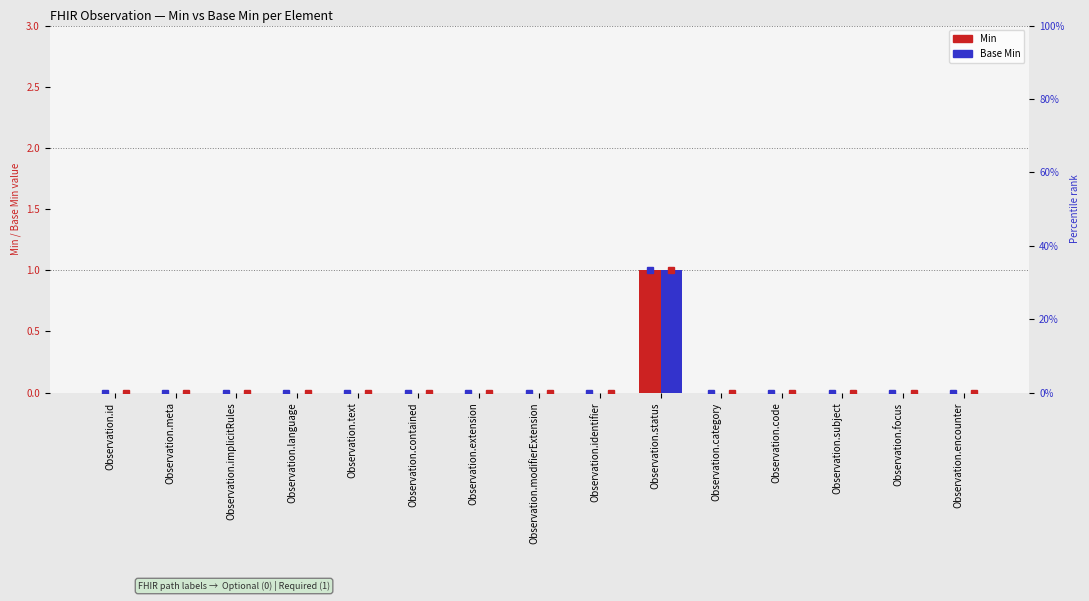

Which series has the widest spread of values?

Min